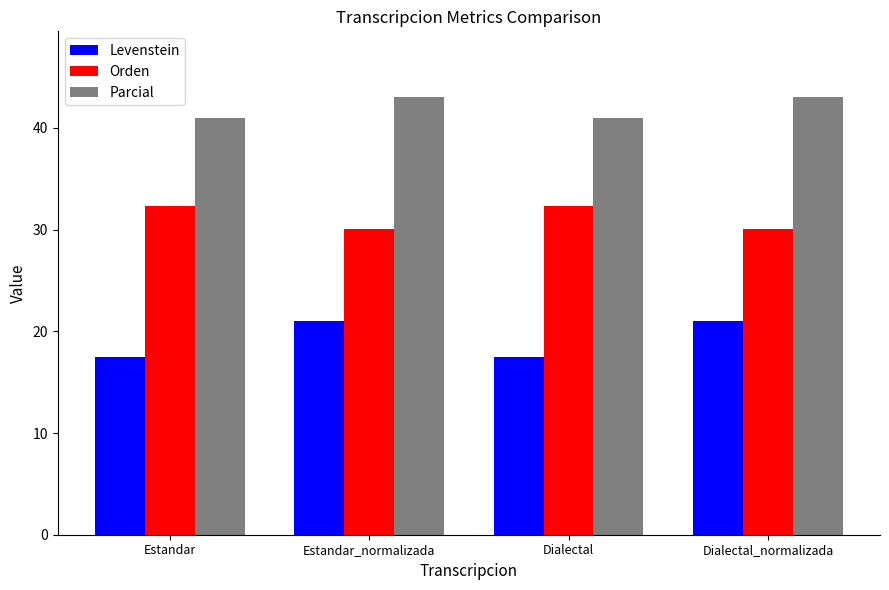

What is the sum of all Orden values?

124.9